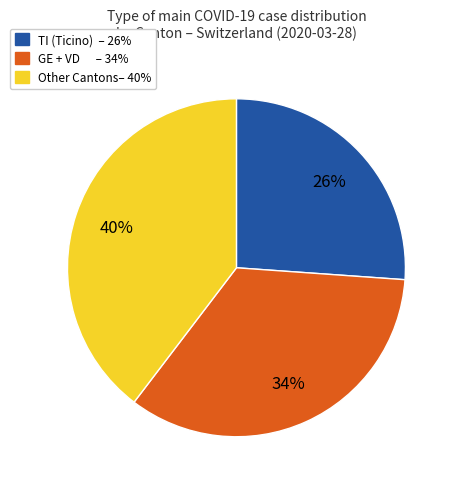

To the nearest percent, what is the difference between the largest and smallest slice percentages?

14%